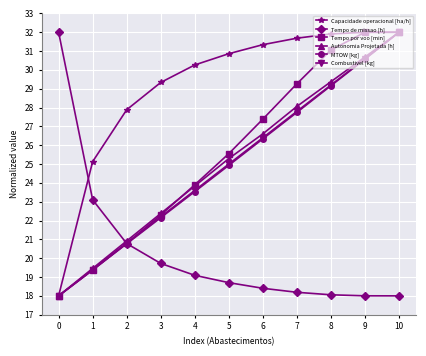

Count the number of data series in this chart.

6